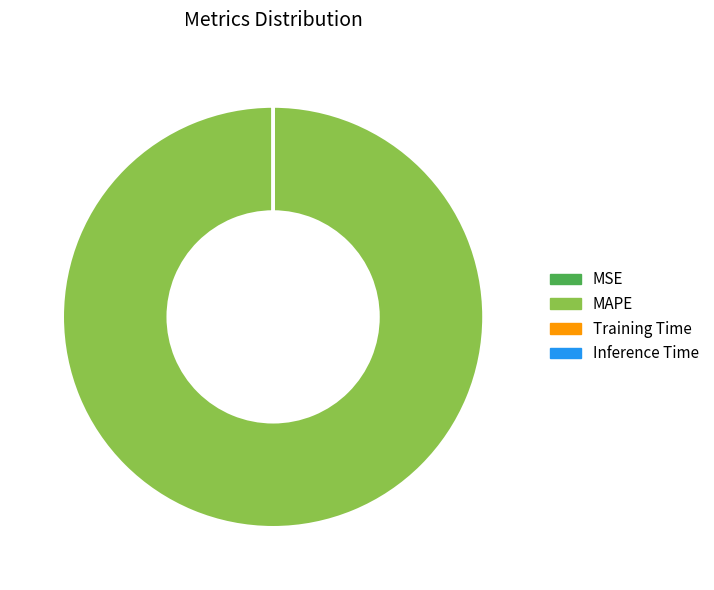

Is MAPE the majority of the pie?

Yes